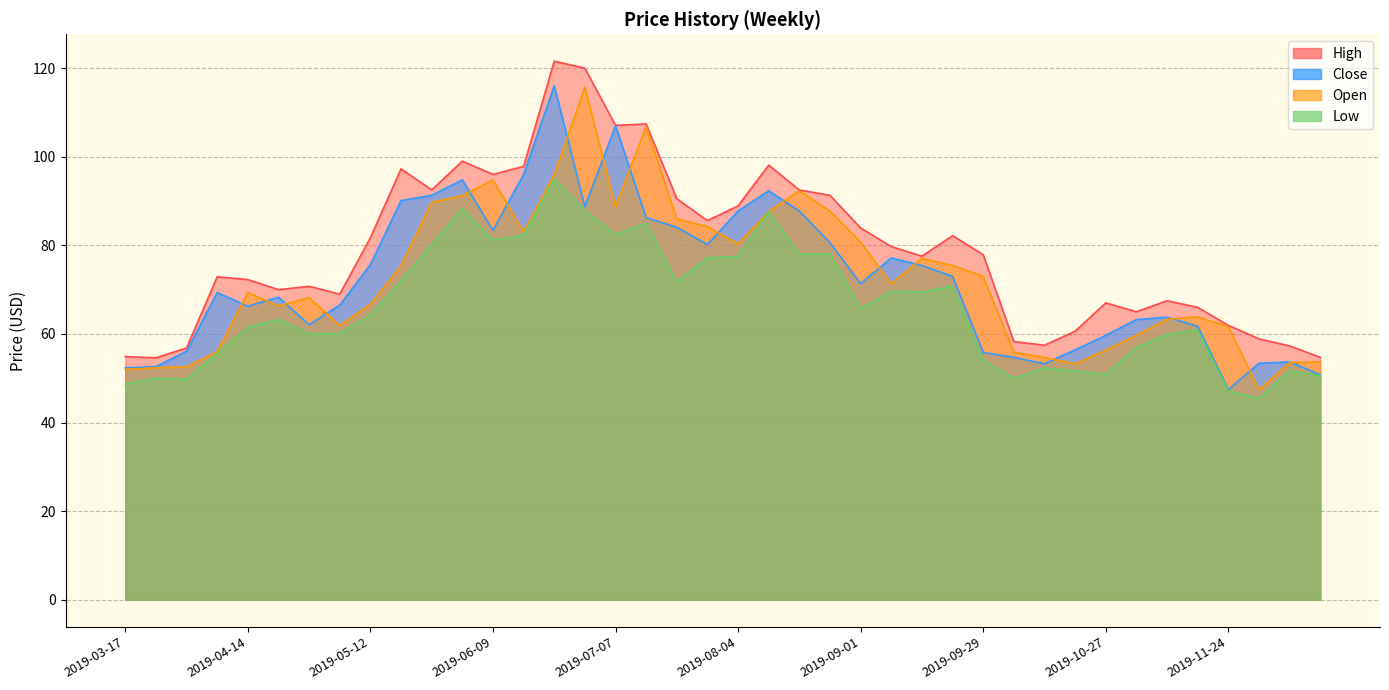

Rank the series at 2019-09-08 from highest to lowest value.

High, Close, Open, Low